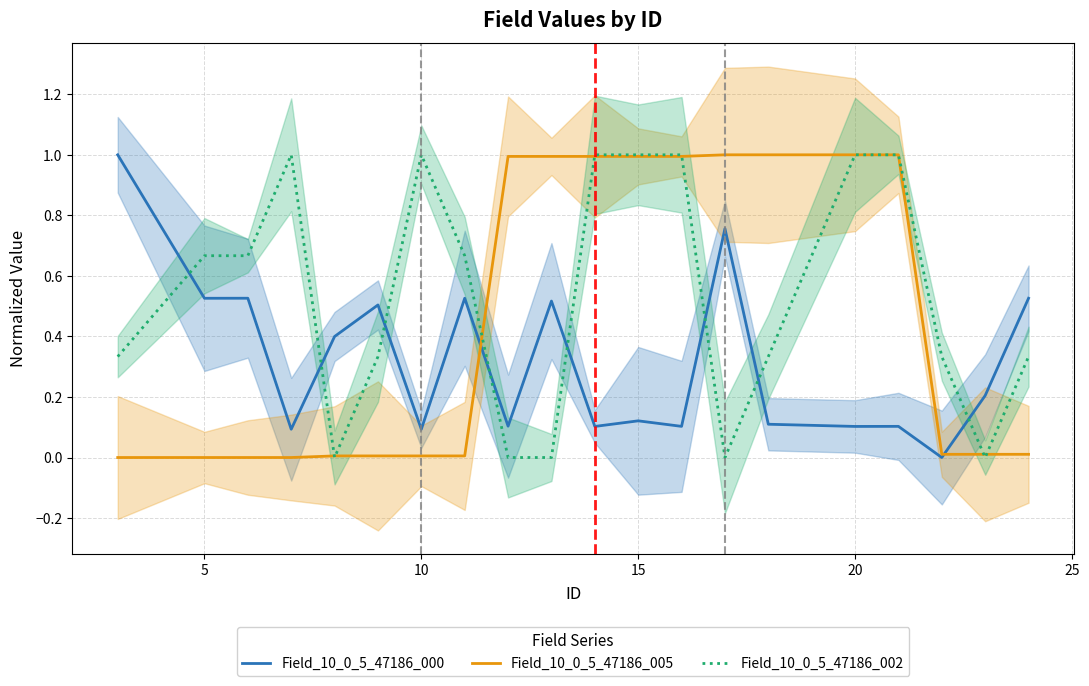

How many intersections are there between Field_10_0_5_47186_005 and Field_10_0_5_47186_000?

2